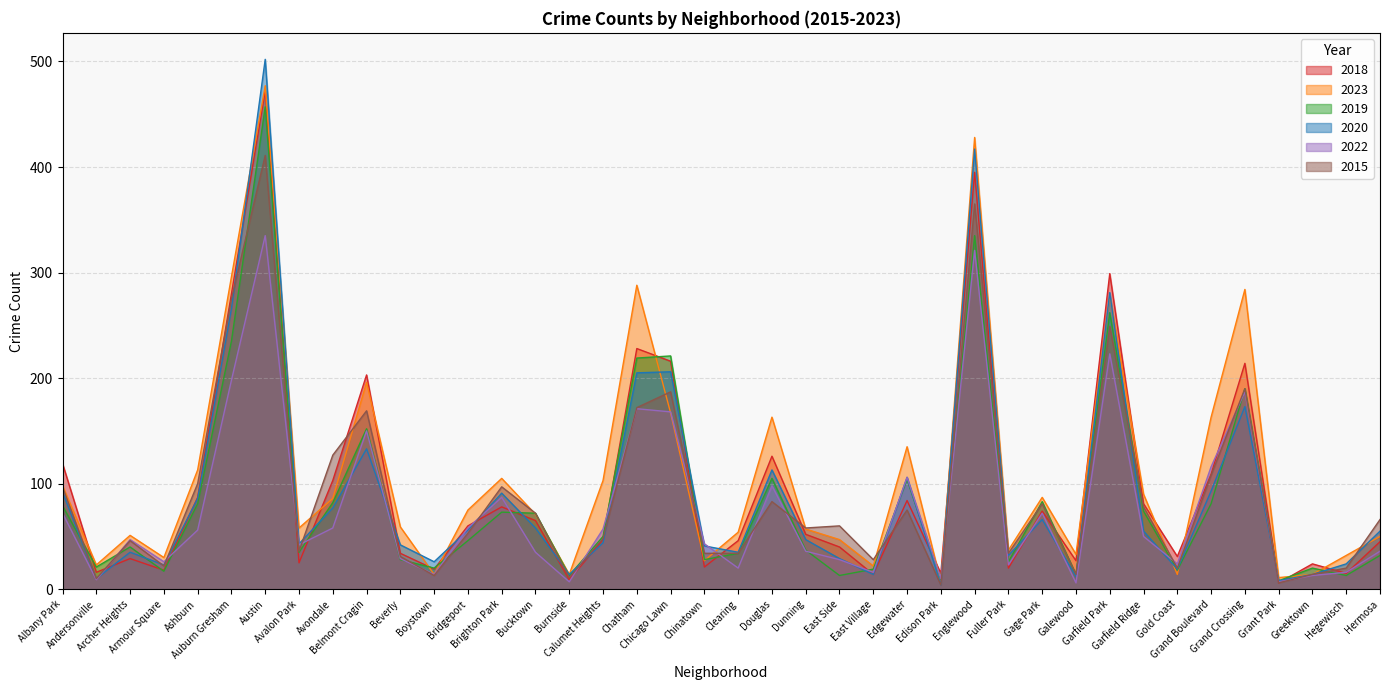

Does the chart display data point markers on the line(s)?

No